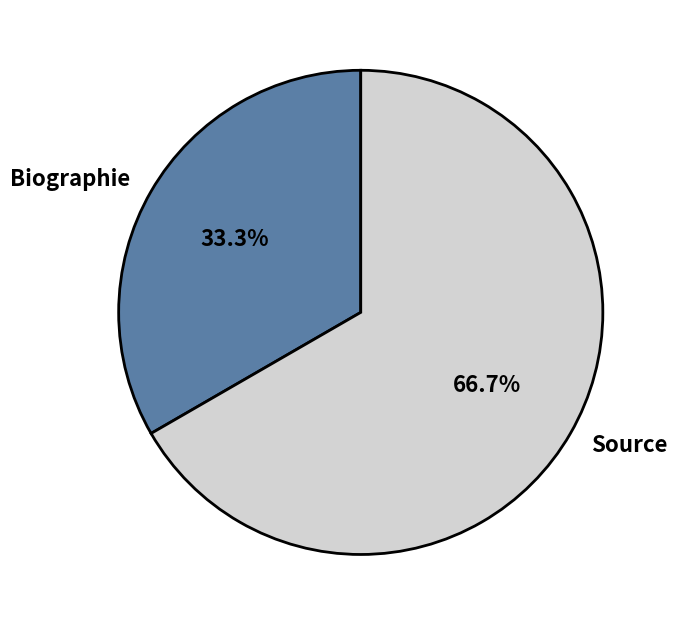

What percentage do Biographie and Source together represent?

100.0%